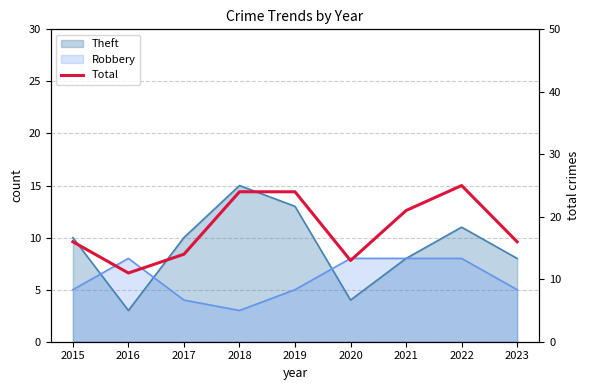

At which category does the chart reach its peak across all series?

2022